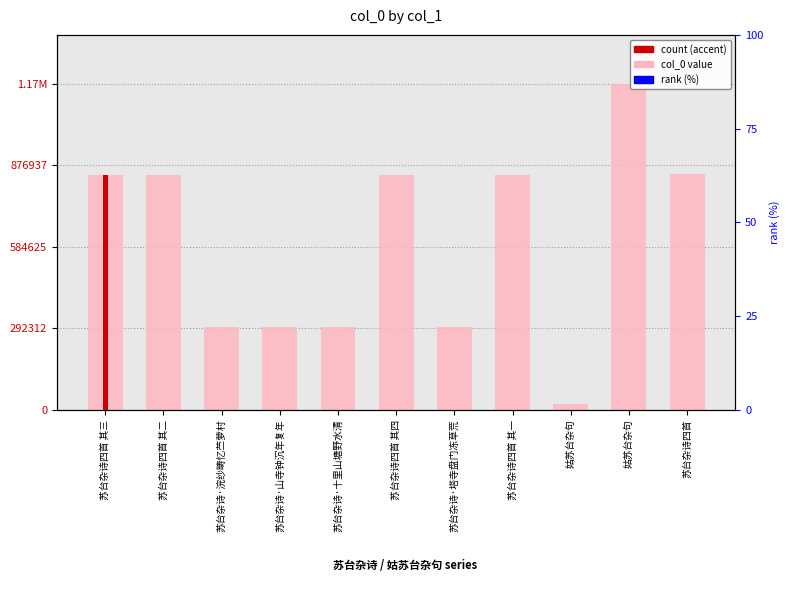

What is the sum of the col_0 value values at 苏台杂诗四首 其四 and 苏台杂诗·山寺钟沉年复年?

1136570.0